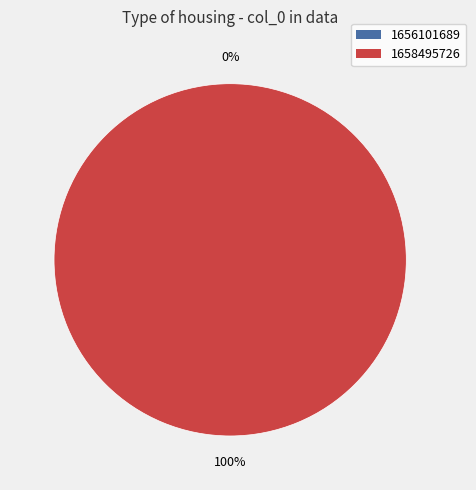

What percentage is NOT represented by 1656101689?

100.0%